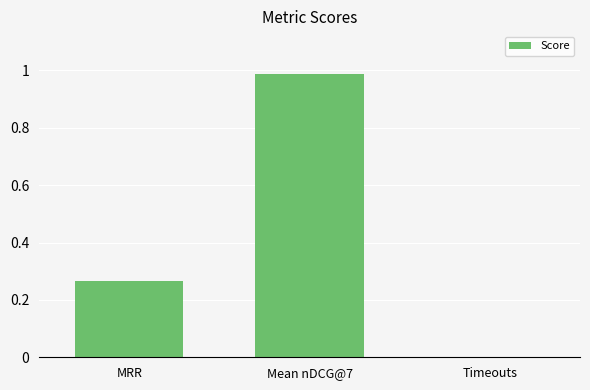

Which has a higher value, MRR or Timeouts?

MRR